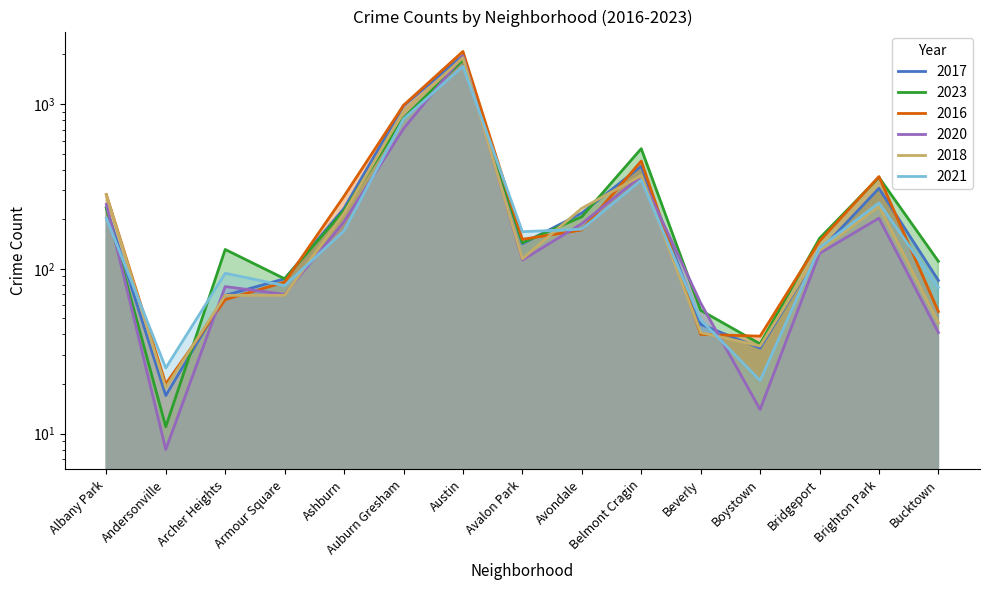

Is it true that 2021 equals 96 at Brighton Park?

False